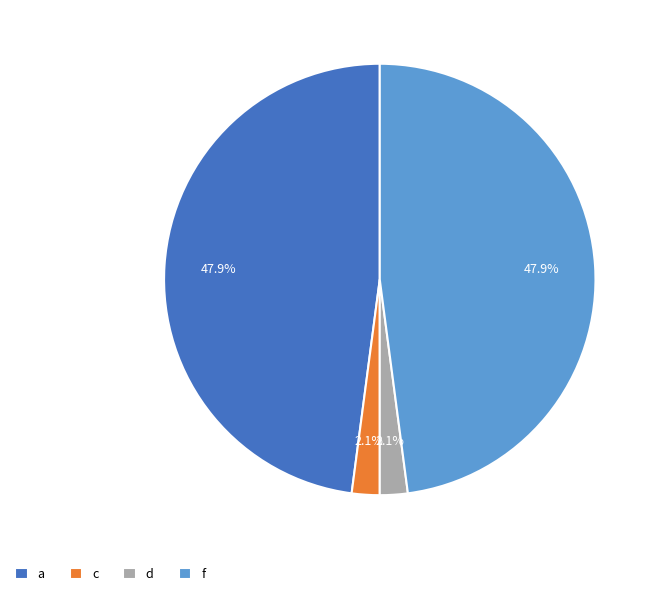

Does d account for over 50% of the chart?

No